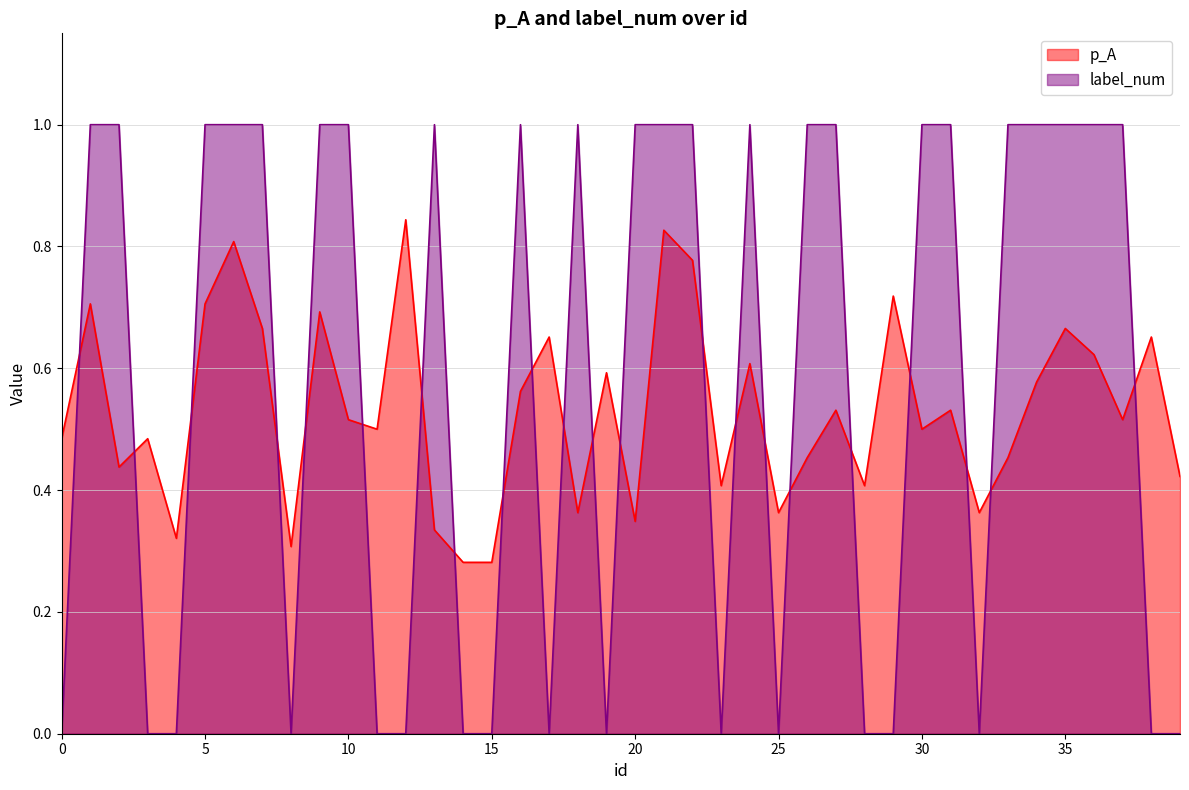

Reading left to right, extract all data points from this chart.

p_A: 0.5	0.7	0.4	0.5	0.3	0.7	0.8	0.7	0.3	0.7	0.5	0.5	0.8	0.3	0.3	0.3	0.6	0.7	0.4	0.6	0.3	0.8	0.8	0.4	0.6	0.4	0.5	0.5	0.4	0.7	0.5	0.5	0.4	0.5	0.6	0.7	0.6	0.5	0.7	0.4
label_num: 0.0	1.0	1.0	0.0	0.0	1.0	1.0	1.0	0.0	1.0	1.0	0.0	0.0	1.0	0.0	0.0	1.0	0.0	1.0	0.0	1.0	1.0	1.0	0.0	1.0	0.0	1.0	1.0	0.0	0.0	1.0	1.0	0.0	1.0	1.0	1.0	1.0	1.0	0.0	0.0